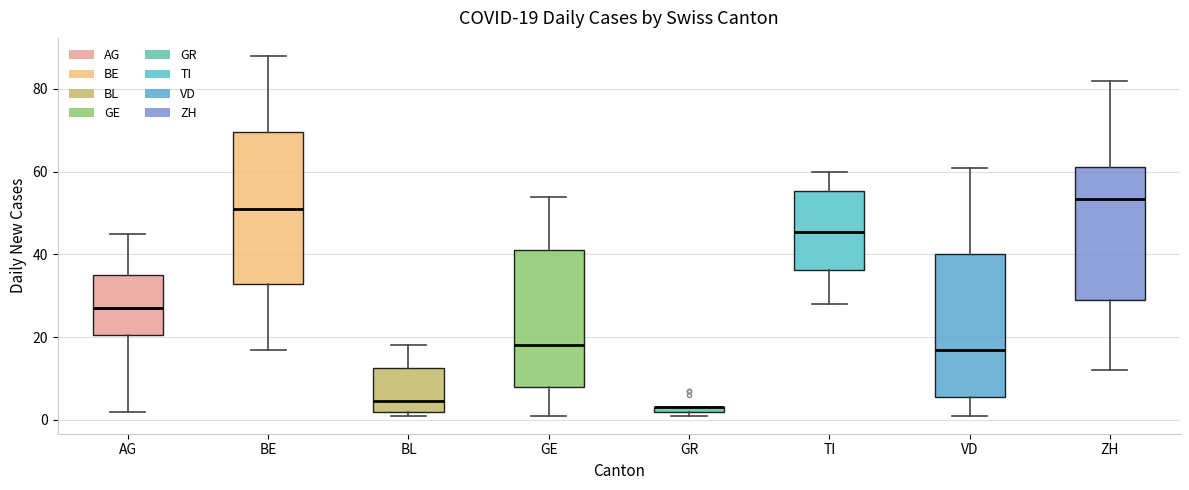

Which box is the tallest, from its lower edge to its upper edge?

BE